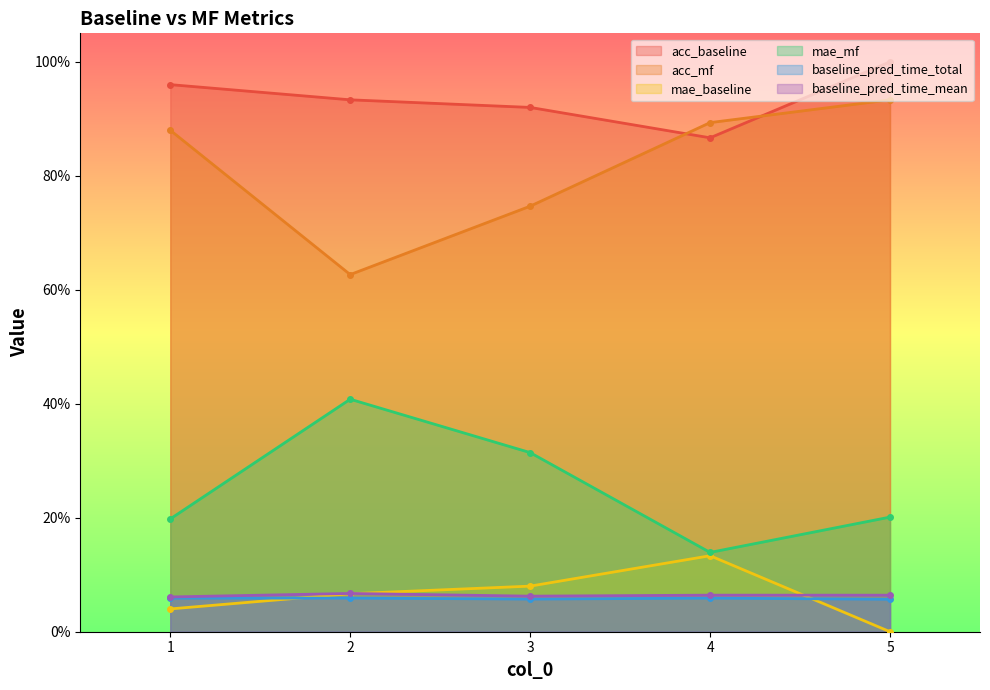

What is the average value of the mae_mf series?

0.3